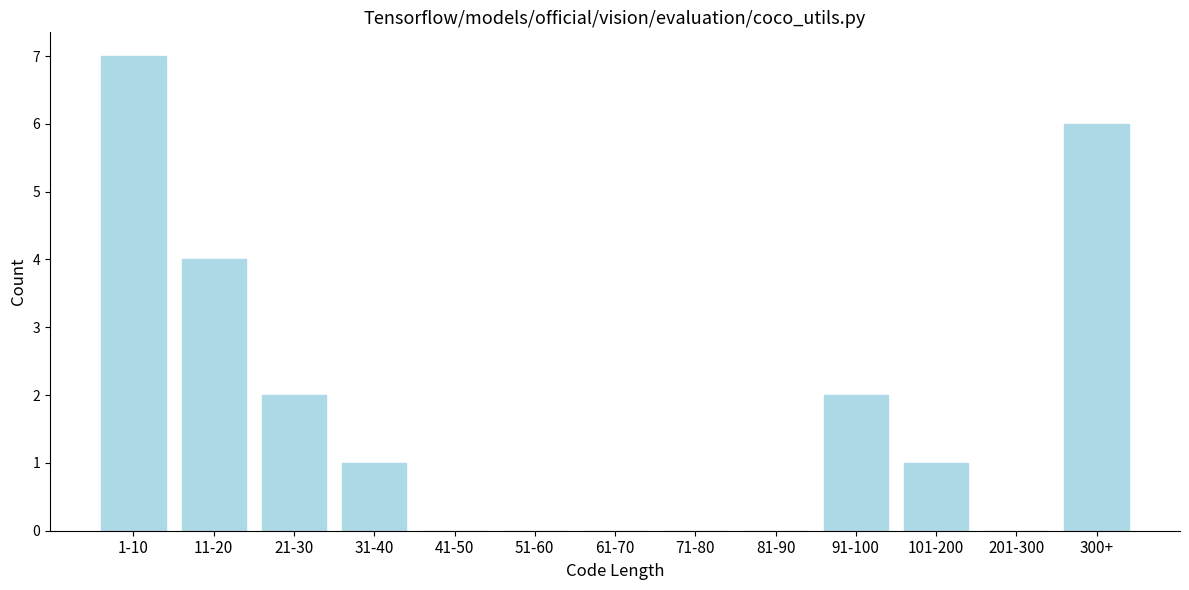

Reading left to right, transcribe all the data shown in this chart.

1-10=7	11-20=4	21-30=2	31-40=1	41-50=0	51-60=0	61-70=0	71-80=0	81-90=0	91-100=2	101-200=1	201-300=0	300+=6